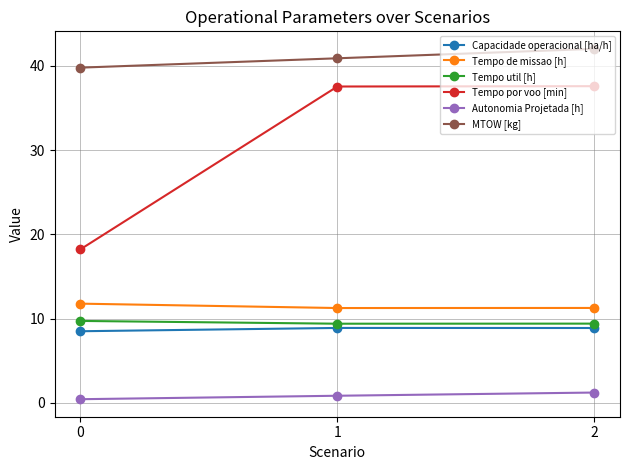

Rank the series at 0 from highest to lowest value.

MTOW [kg], Tempo por voo [min], Tempo de missao [h], Tempo util [h], Capacidade operacional [ha/h], Autonomia Projetada [h]